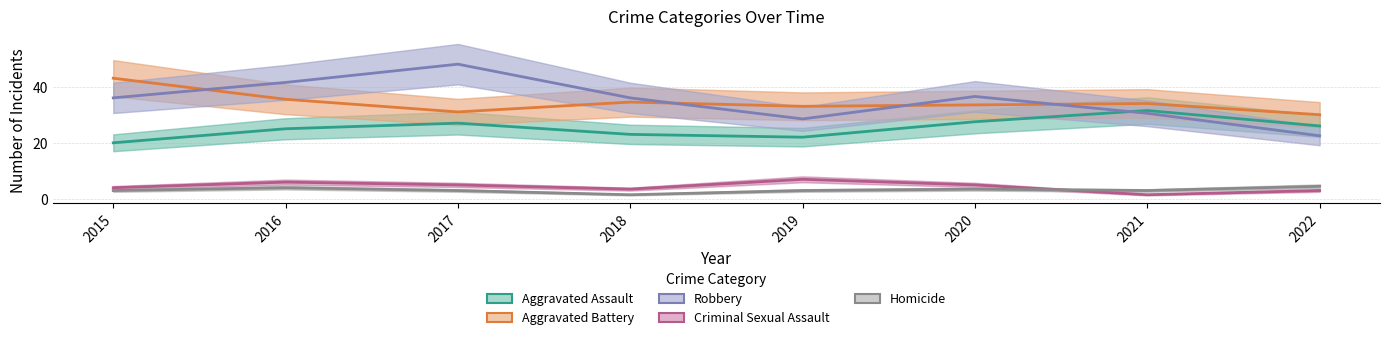

At which category is the sum across all series the highest?

2017